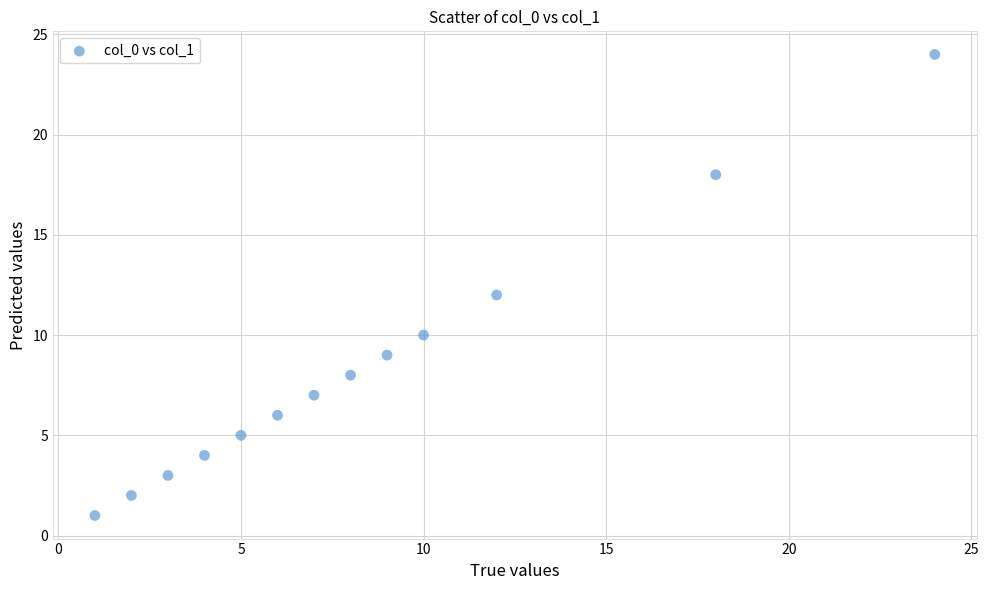

What is the range of Y values (max minus min)?

23